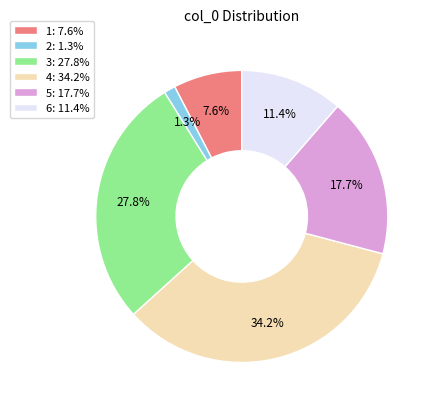

What is the smallest slice in the pie chart?

2: 1.3%